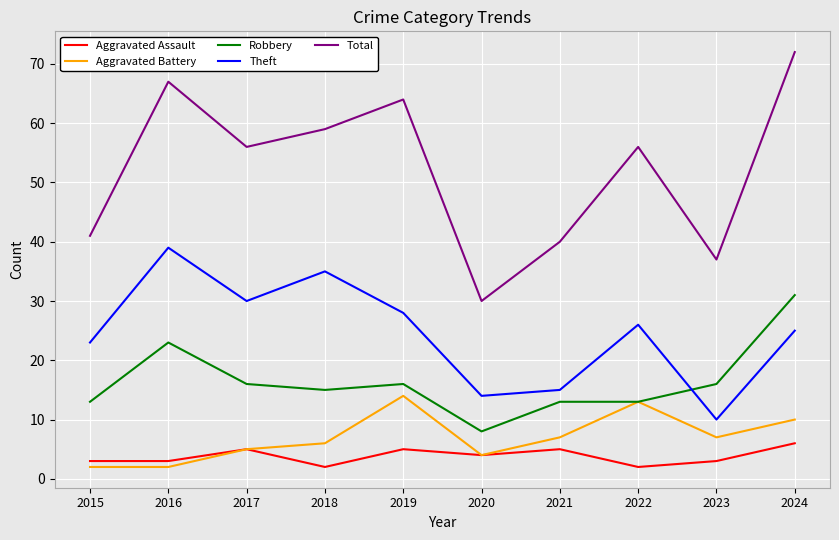

Which label corresponds to the largest value in the chart?

2024